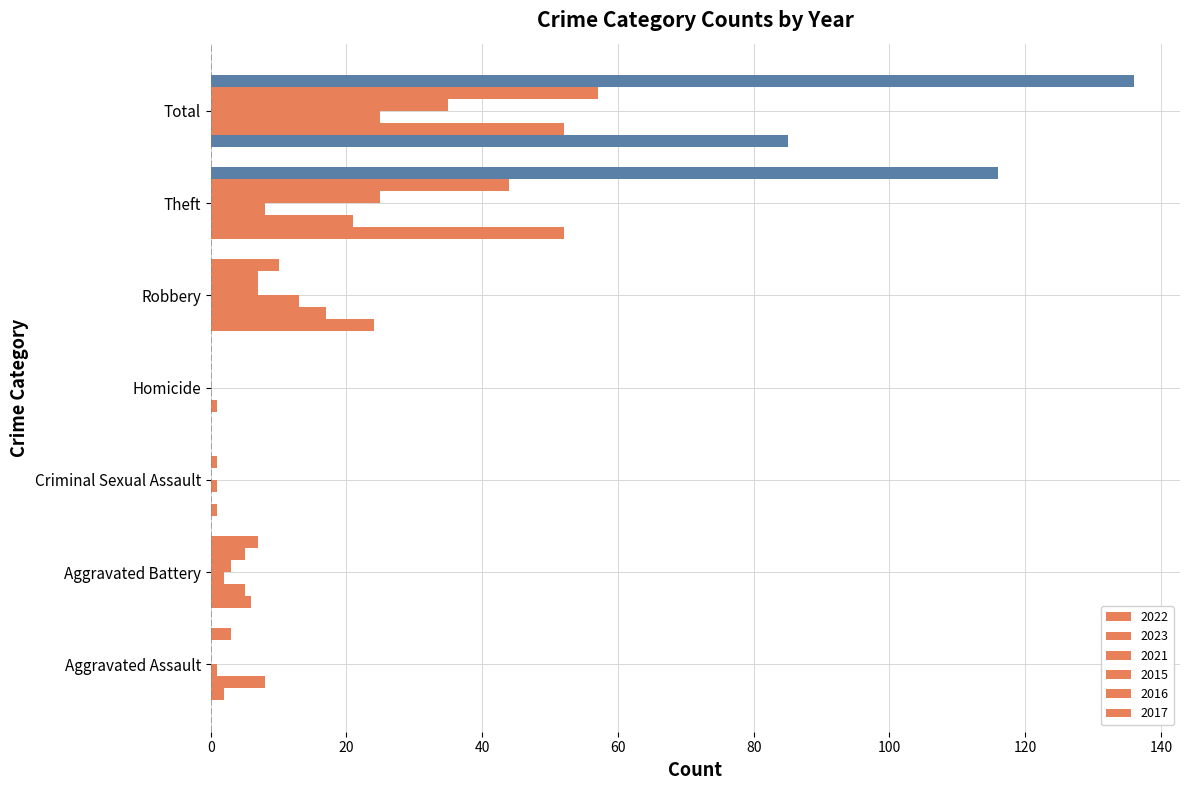

Which series has the widest spread of values?

2017